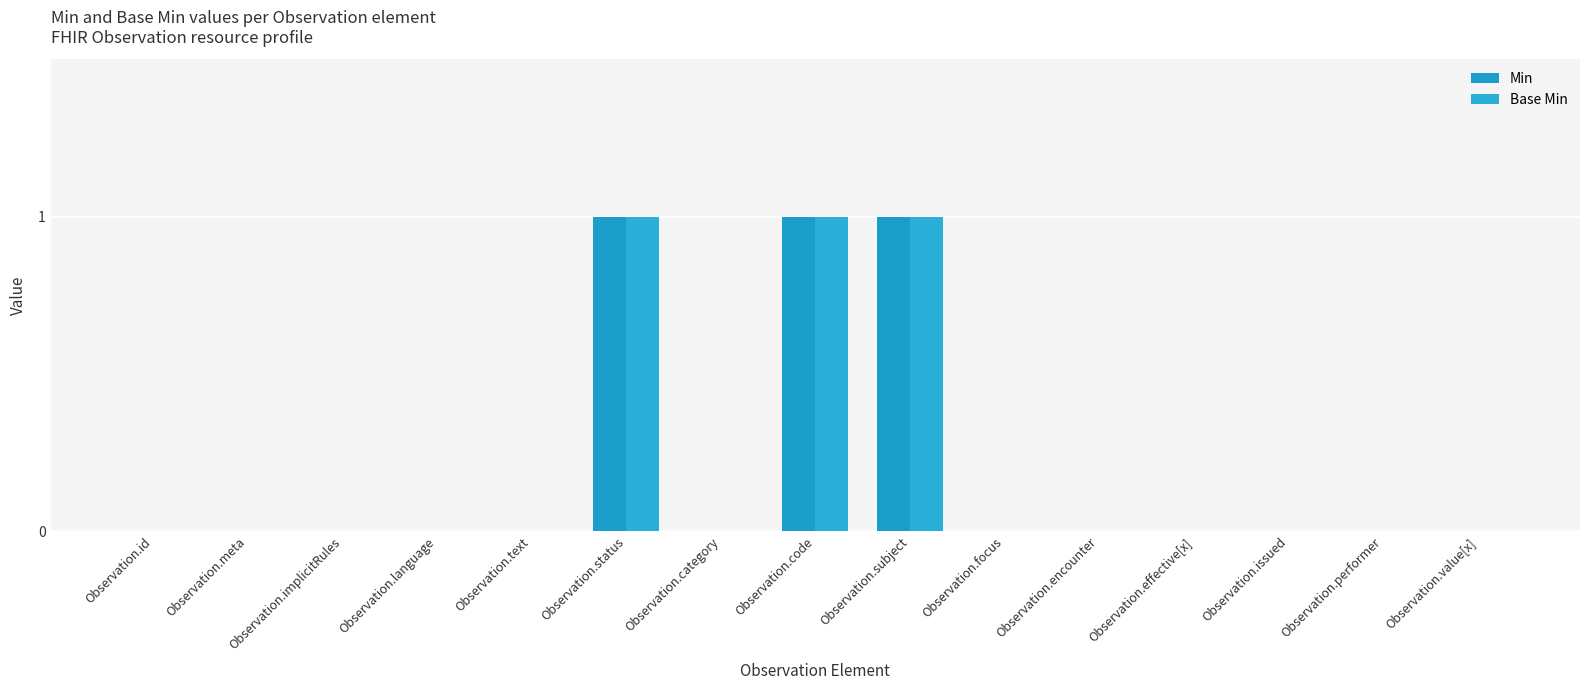

What is the difference between the Base Min values at Observation.focus and Observation.code?

1